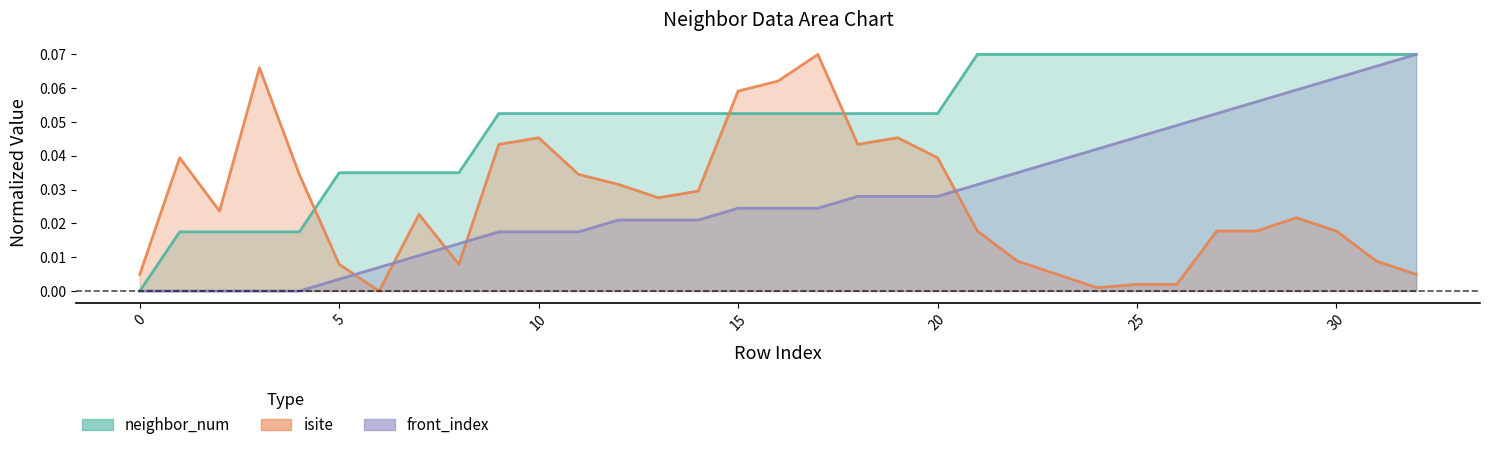

How many series are shown in this chart?

3